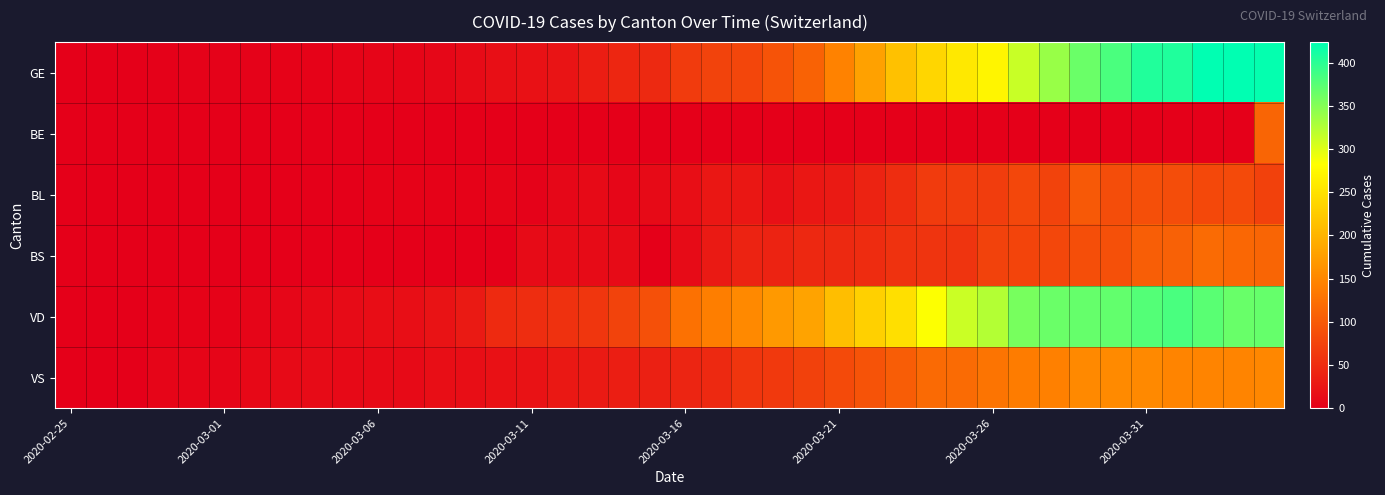

Which series has the largest total across all categories?

VD